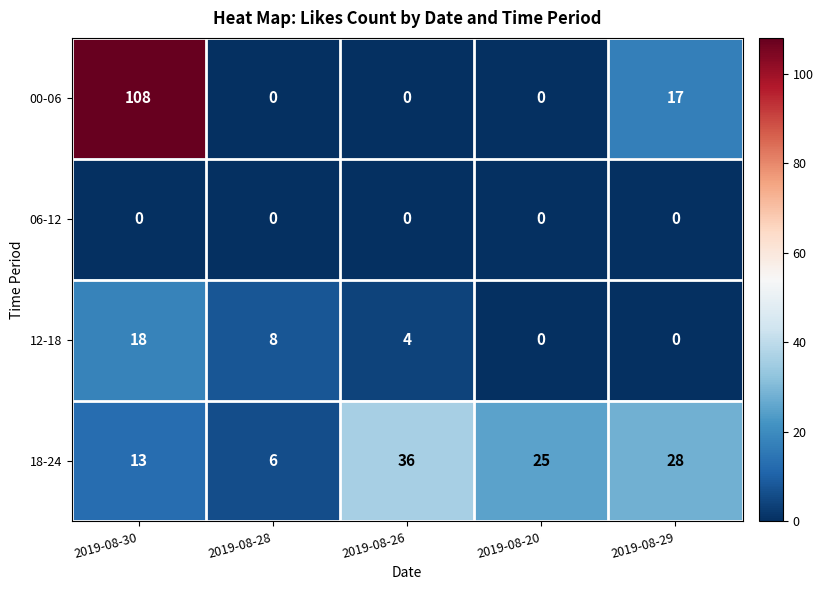

Reading right to left, transcribe all the data shown in this chart.

00-06: 17	0	0	0	108
06-12: 0	0	0	0	0
12-18: 0	0	4	8	18
18-24: 28	25	36	6	13